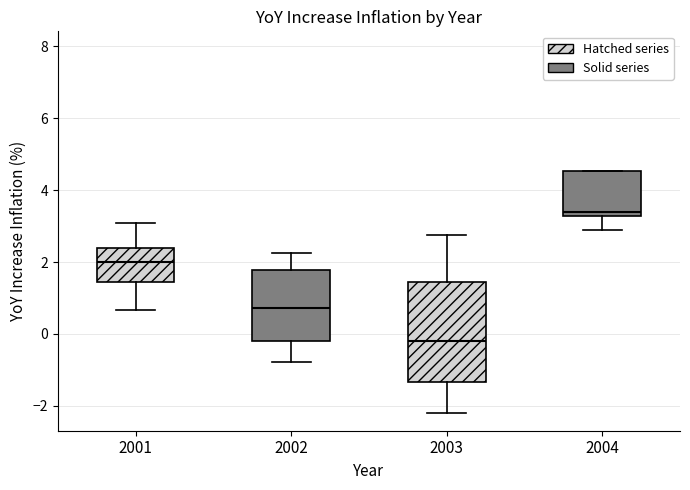

Reading left to right, transcribe this box plot: for each box, give where its median line is, the range the box spans, and where its two whiskers end, as read against the y-axis. The values are not printed on the chart, so give them approximately, as read against the axis.

2001: median 2.0, box 1.4 to 2.4, whiskers 0.6 to 3.0
2002: median 0.8, box -0.2 to 1.8, whiskers -0.8 to 2.2
2003: median -0.2, box -1.4 to 1.4, whiskers -2.2 to 2.8
2004: median 3.4, box 3.2 to 4.6, whiskers 2.8 to 4.6